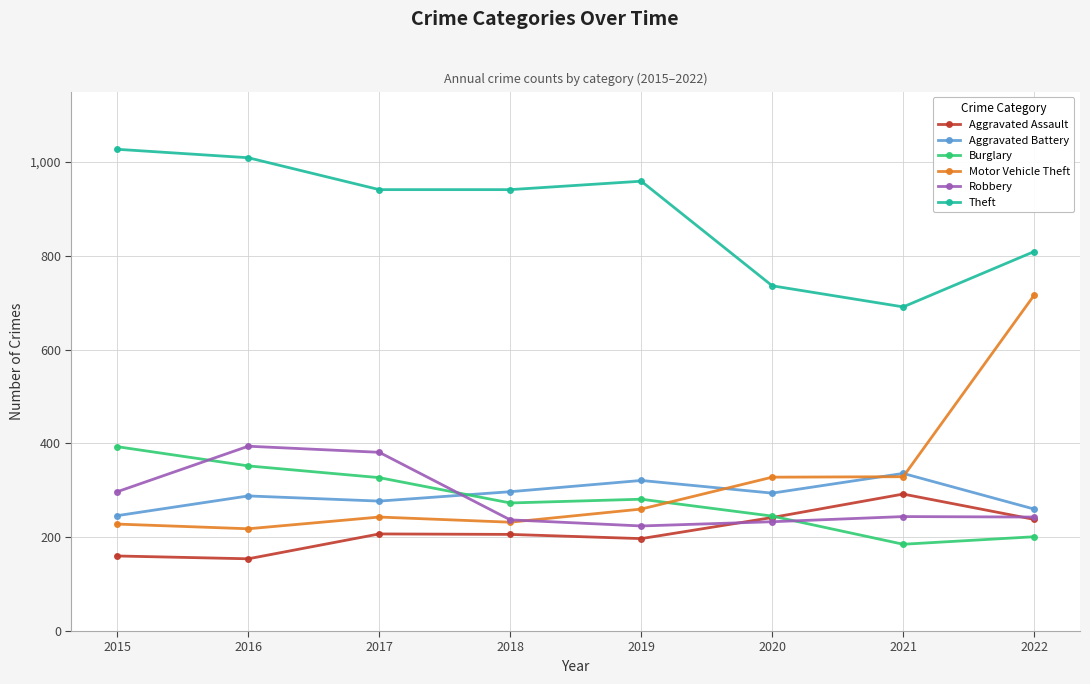

What is the highest value of the Theft series?

1027